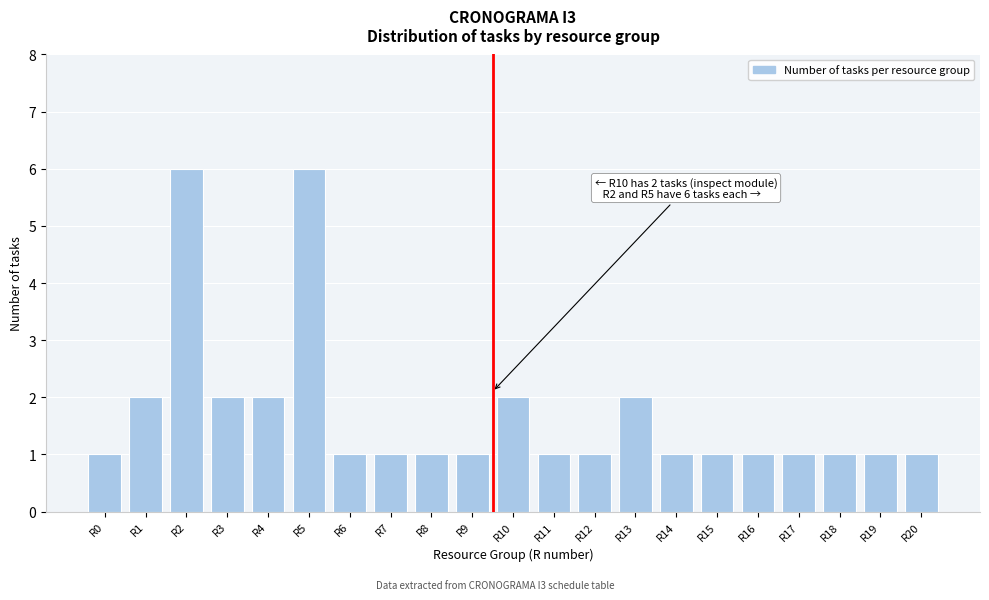

Reading left to right, transcribe all the data shown in this chart.

1	2	6	2	2	6	1	1	1	1	2	1	1	2	1	1	1	1	1	1	1